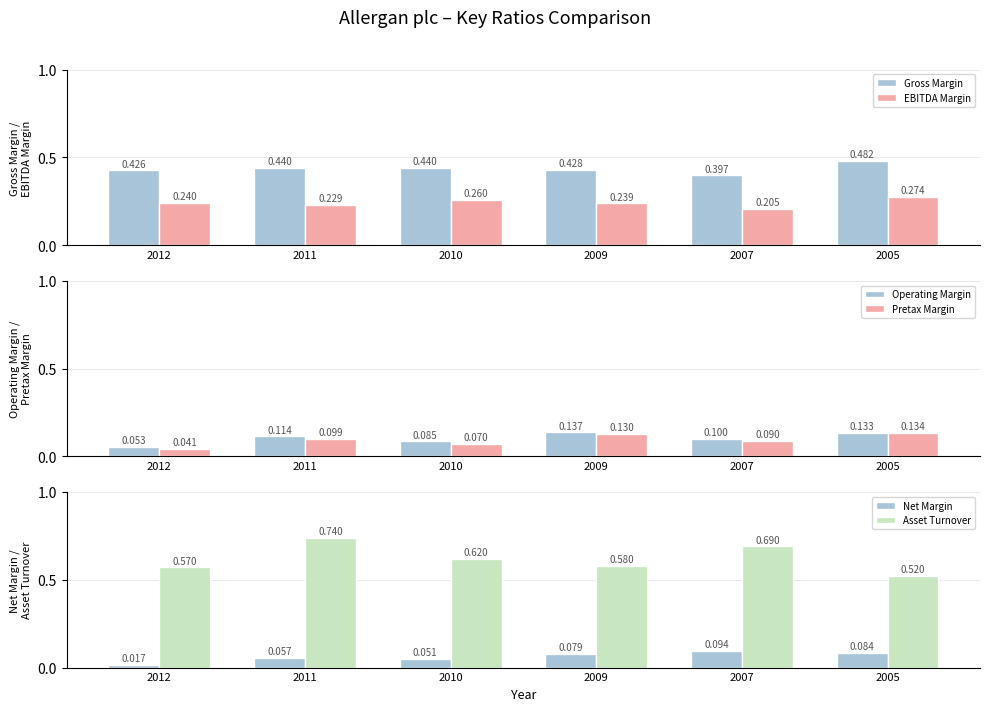

The Pretax Margin series shows 0.1 at 2009. True or false?

False